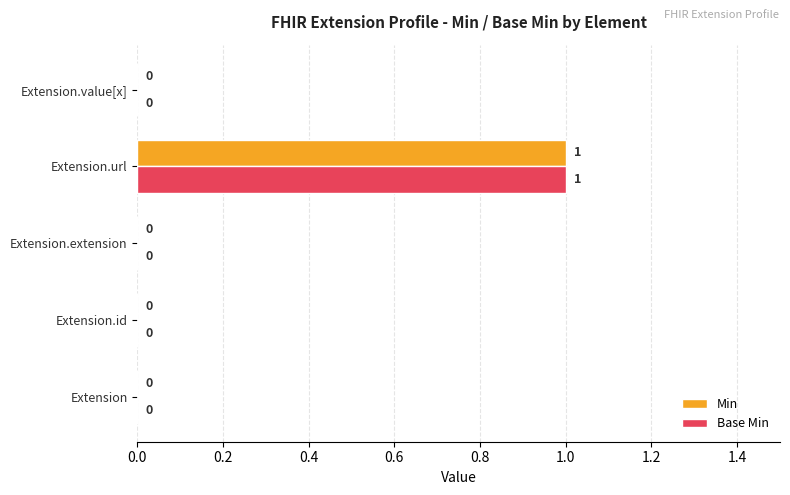

How many values in Min are above zero?

1